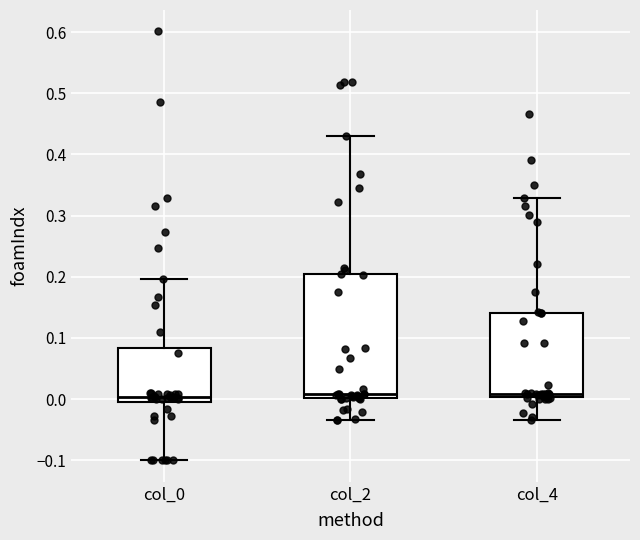

Where is the upper edge of the box for col_4 on the y-axis? The values are not printed on the chart, so give them approximately, as read against the axis.

0.14